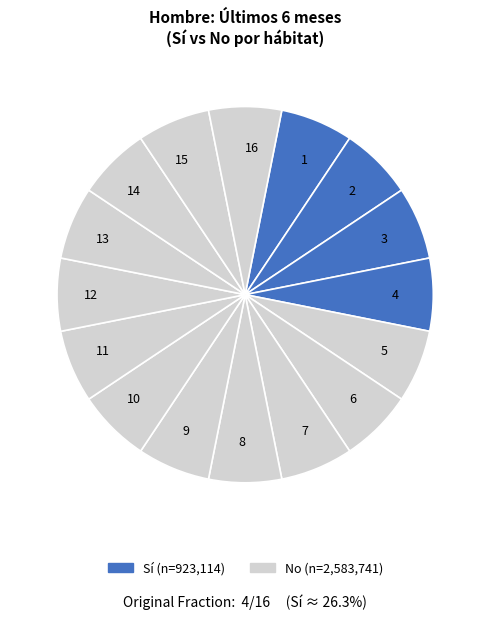

True or false: 12 accounts for 6% of the total.

True